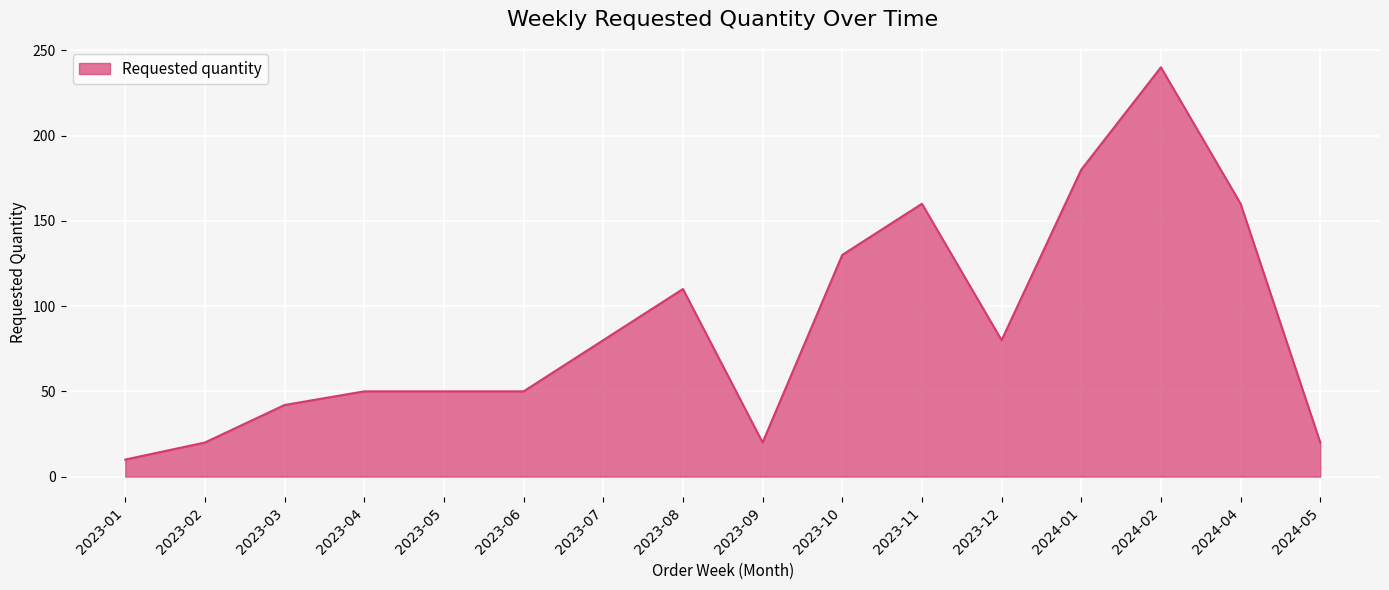

The value at 2023-06 is 17. True or false?

False